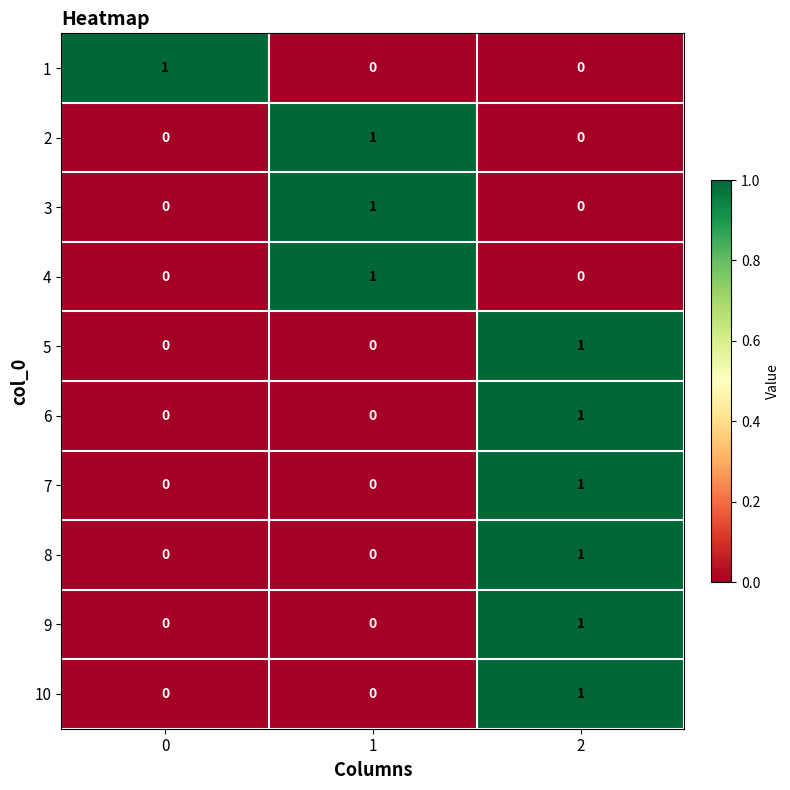

Reading right to left, list all the values displayed in this chart.

1: 0	0	1
2: 0	1	0
3: 0	1	0
4: 0	1	0
5: 1	0	0
6: 1	0	0
7: 1	0	0
8: 1	0	0
9: 1	0	0
10: 1	0	0